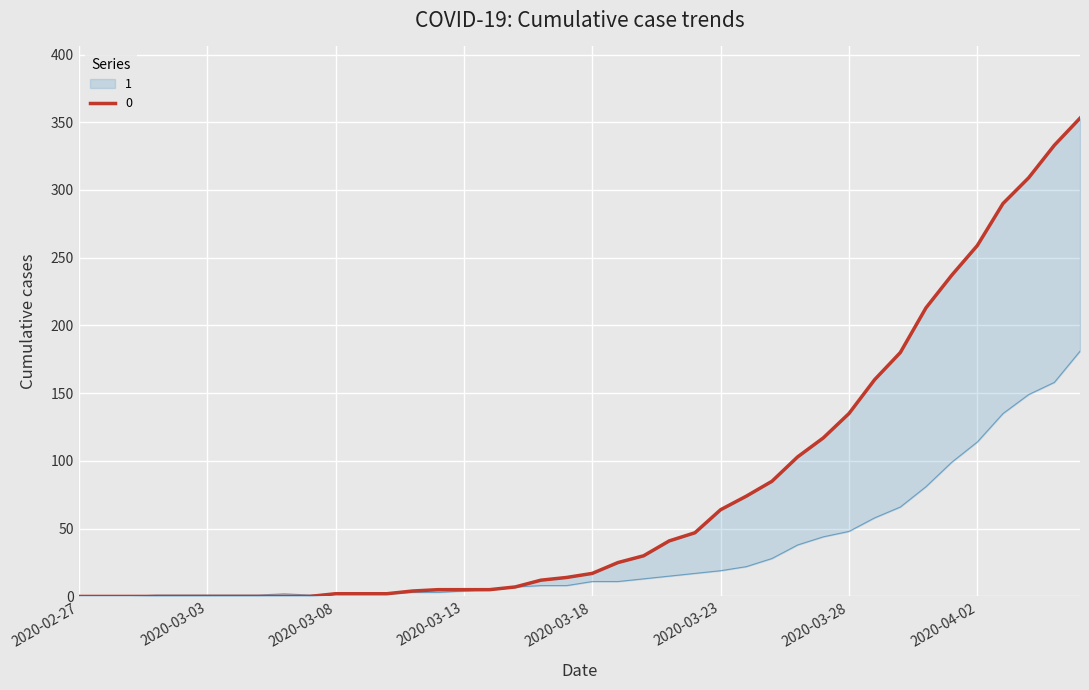

At which label does 1 reach its peak?

2020-04-06